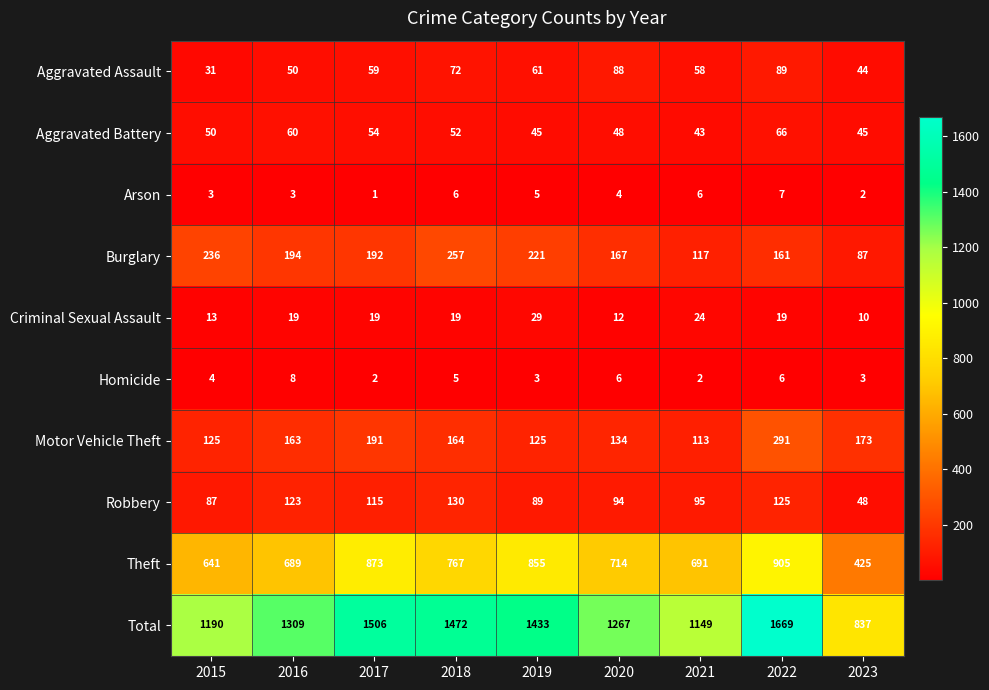

Count the Aggravated Assault values in the range 50 to 72.

5